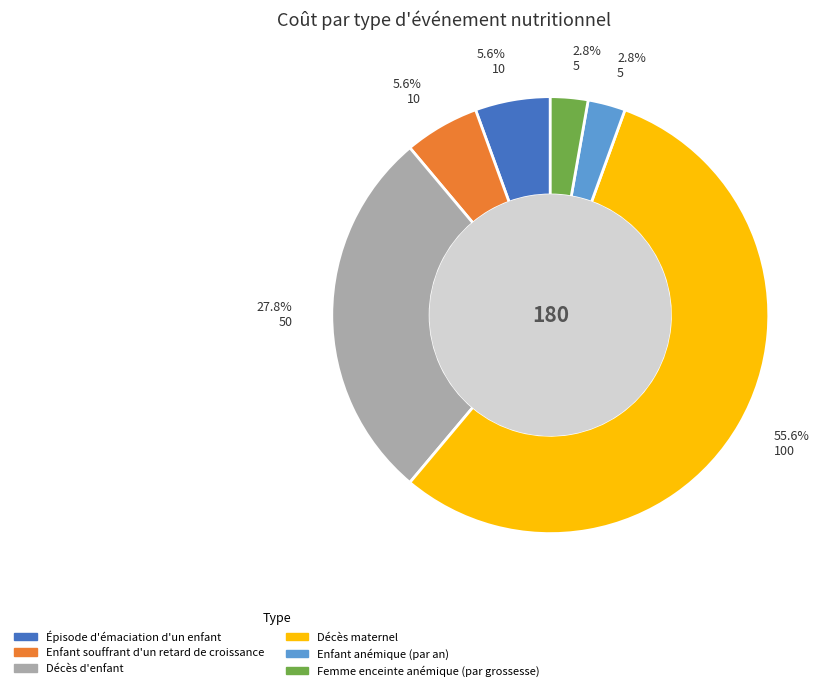

Combined, do Épisode d'émaciation d'un enfant and Décès d'enfant account for over 50%?

No